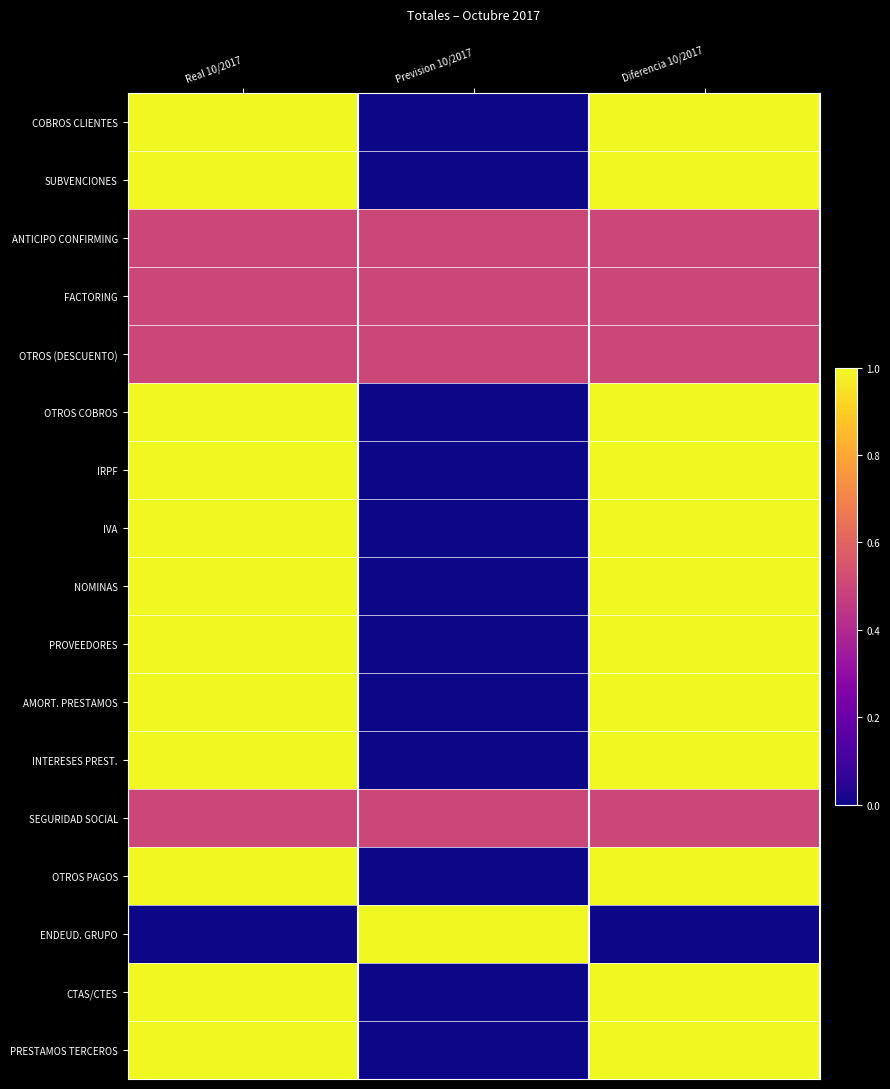

At which category is the sum across all series the highest?

Real 10/2017